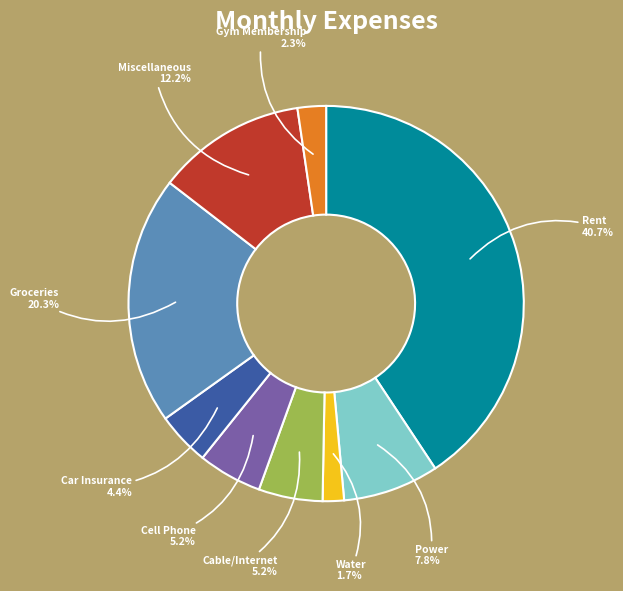

True or false: Rent accounts for 53% of the total.

False